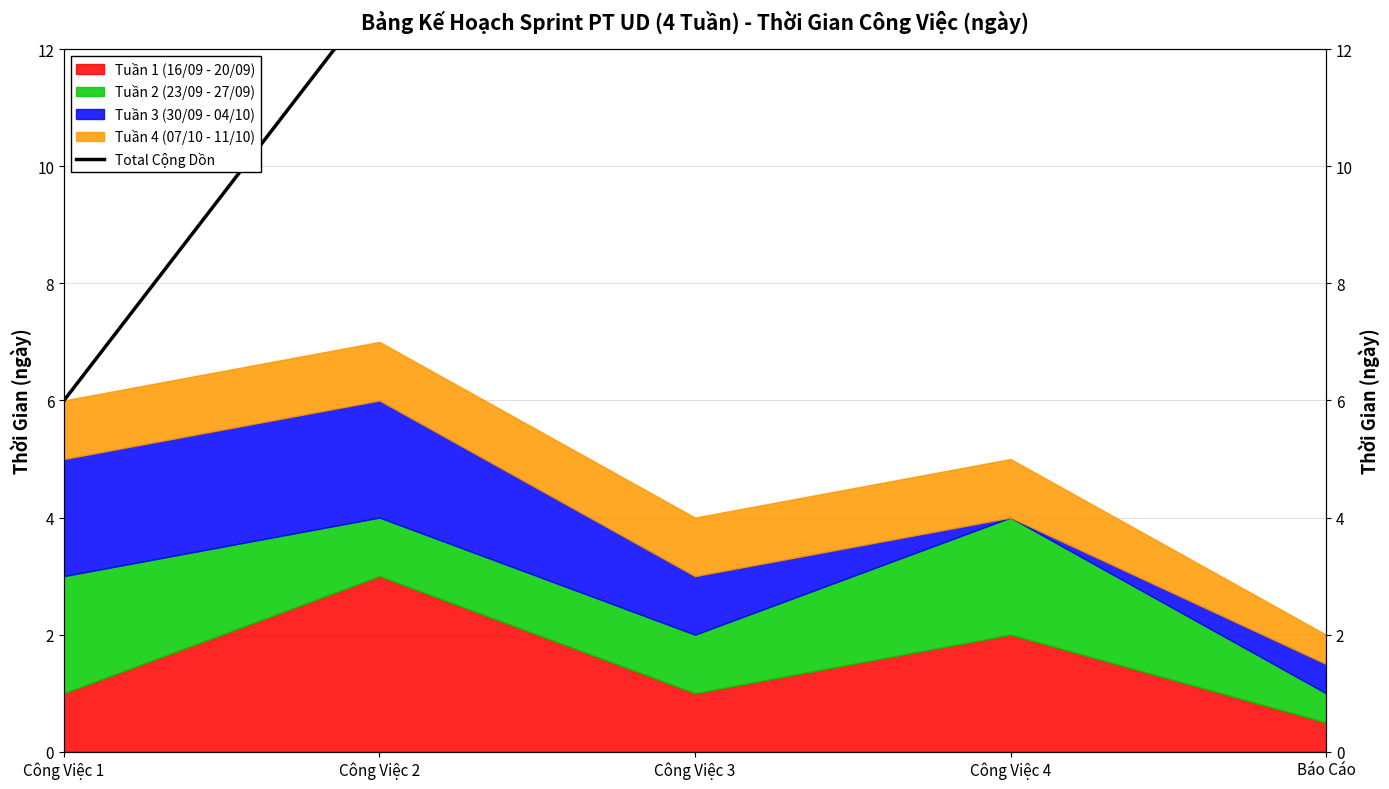

The value at Công Việc 1 is 2. True or false?

False